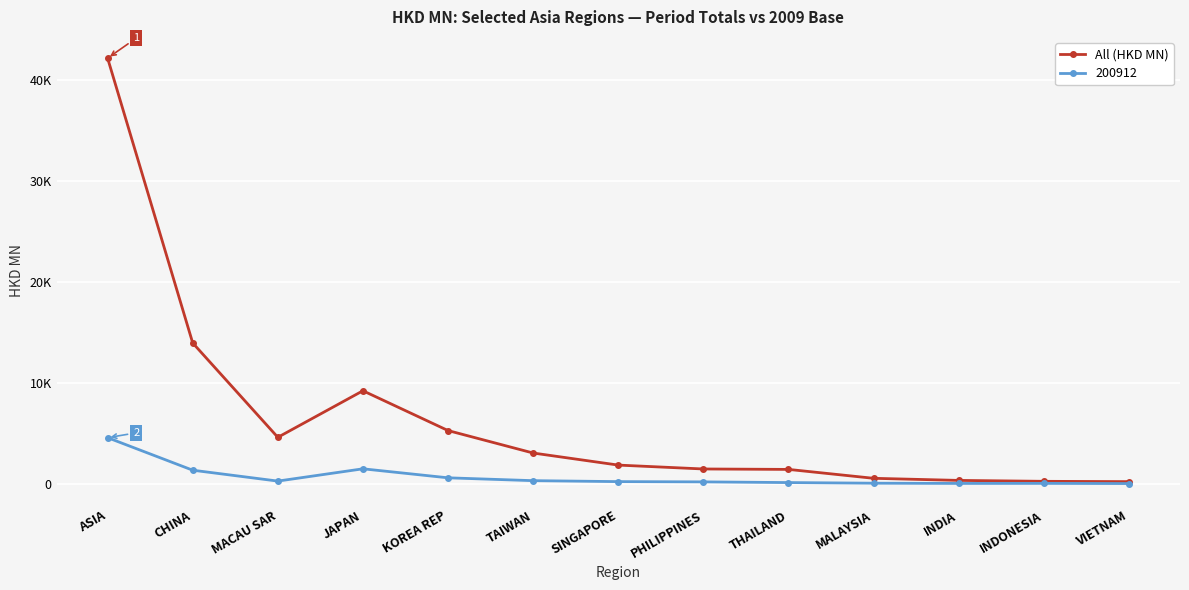

Does the chart have visible grid lines?

Yes